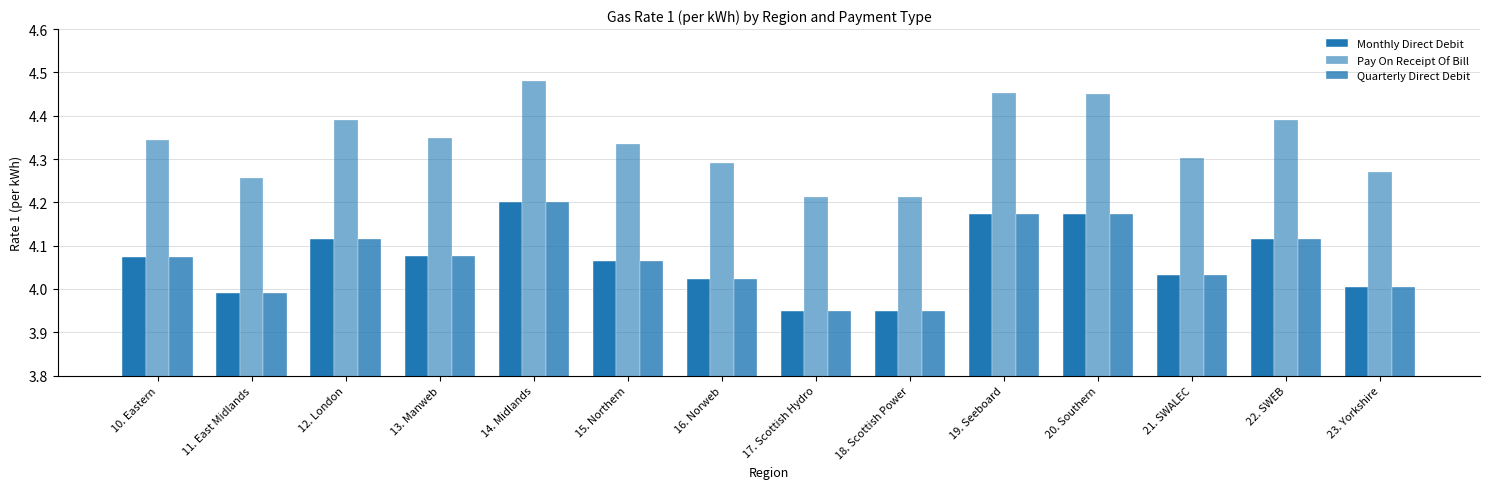

What is the minimum value for Monthly Direct Debit?

3.9